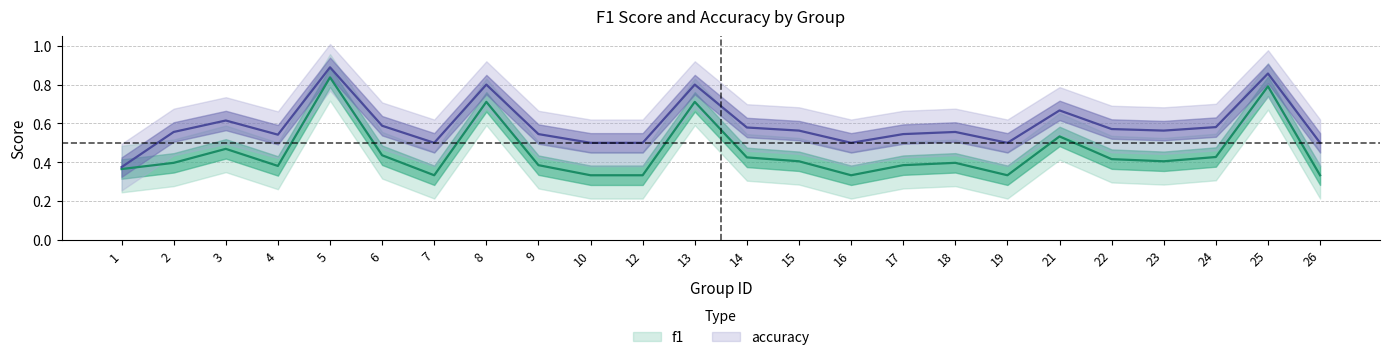

True or false: accuracy and f1 intersect in this chart.

False